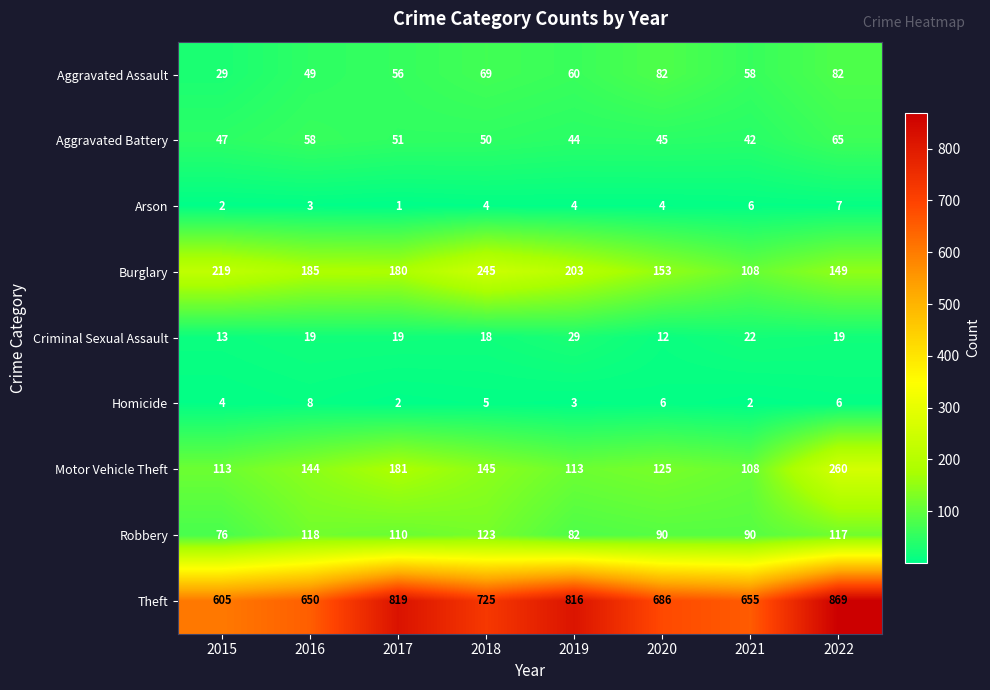

What is the total value across all series at 2019?

1354